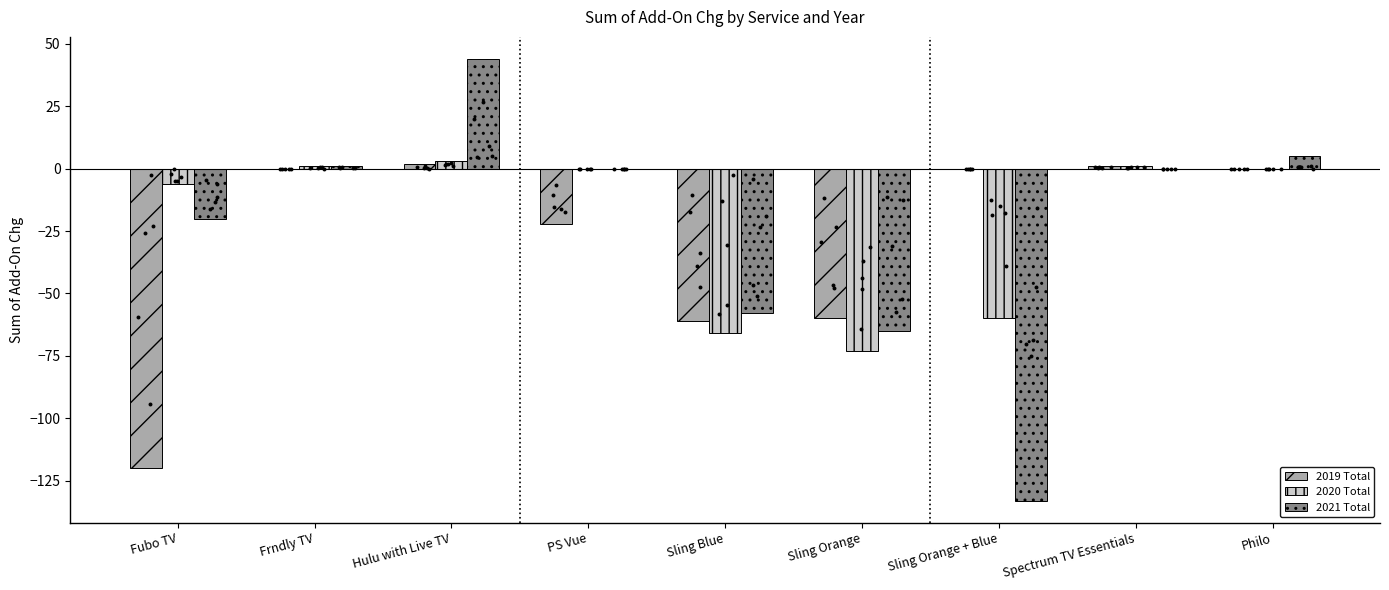

Is the value of 2020 Total at Sling Orange + Blue greater than the value of 2019 Total at Sling Orange?

No